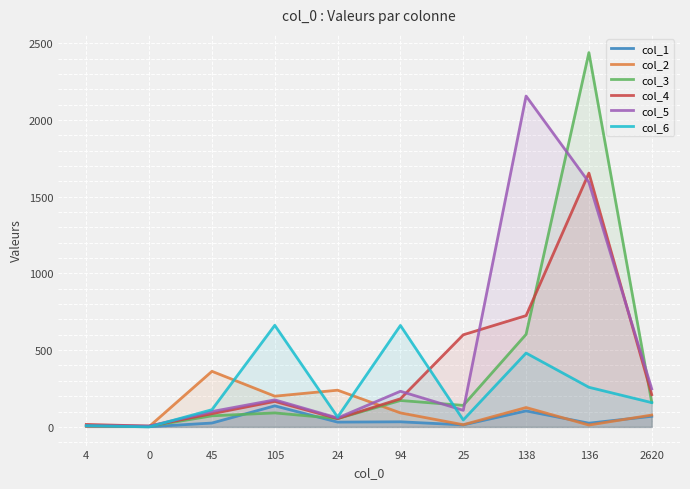

Is it true that col_3 equals 75 at 2620?

False